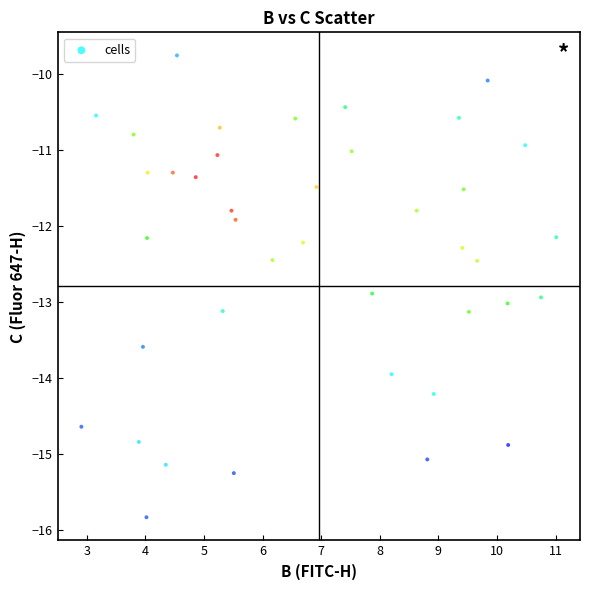

What is the range of Y values (max minus min)?

6.1